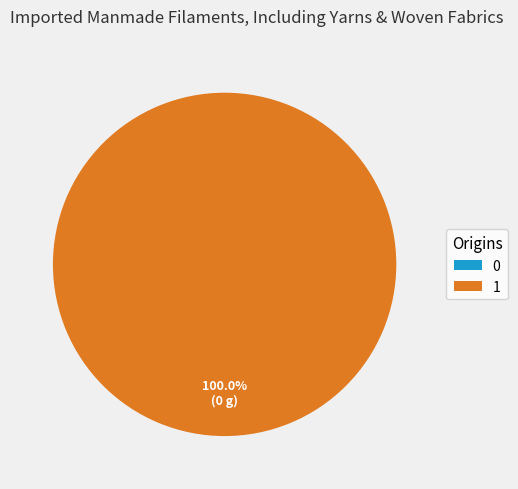

What percentage is the 1 slice, to the nearest percent?

100%